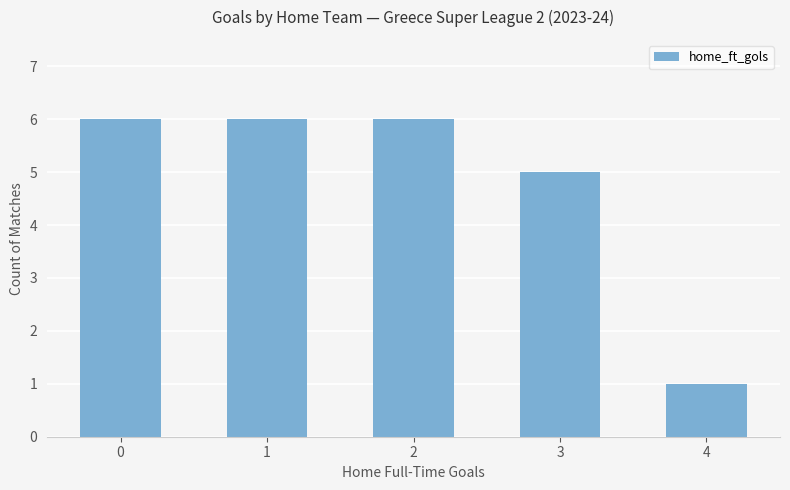

What is the sum of all values?

24